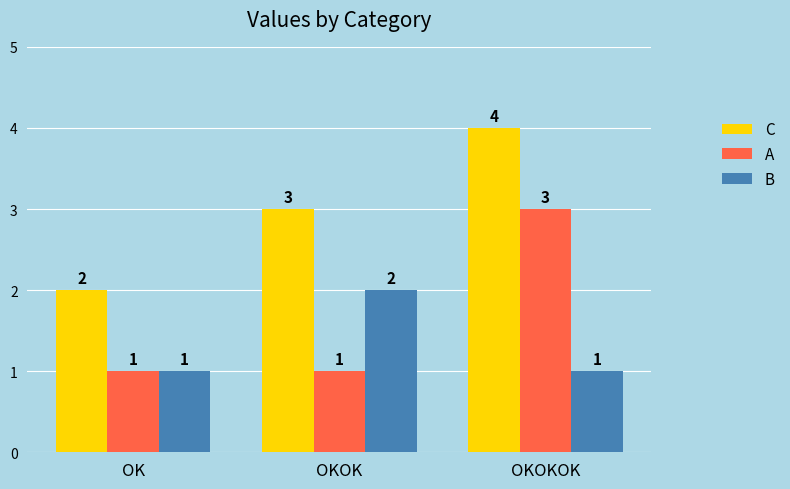

What is the smallest value displayed?

1